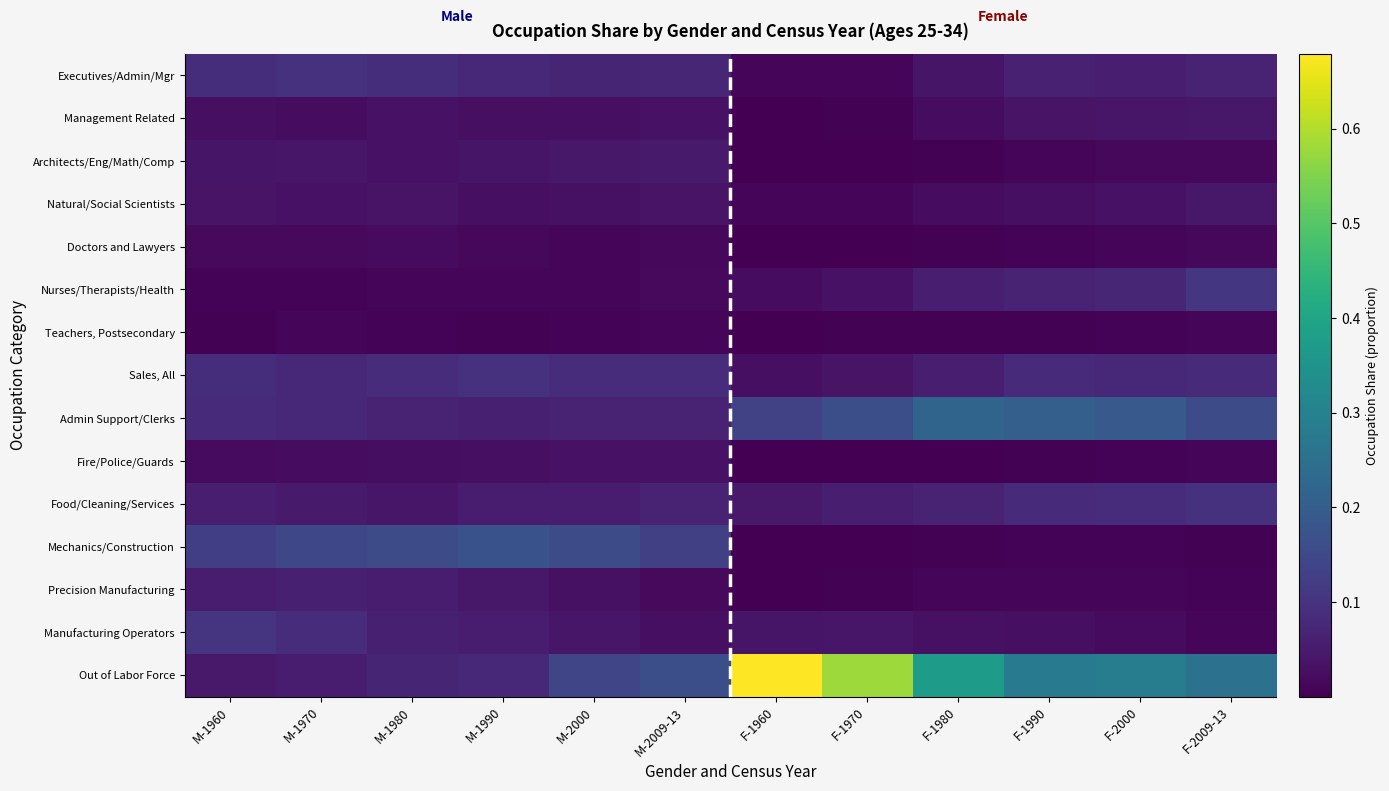

Reading right to left, list all the values displayed in this chart.

Executives/Admin/Mgr: F-2009-13=0.1	F-2000=0.1	F-1990=0.1	F-1980=0.0	F-1970=0.0	F-1960=0.0	M-2009-13=0.1	M-2000=0.1	M-1990=0.1	M-1980=0.1	M-1970=0.1	M-1960=0.1
Management Related: F-2009-13=0.0	F-2000=0.0	F-1990=0.0	F-1980=0.0	F-1970=0.0	F-1960=0.0	M-2009-13=0.0	M-2000=0.0	M-1990=0.0	M-1980=0.0	M-1970=0.0	M-1960=0.0
Architects/Eng/Math/Comp: F-2009-13=0.0	F-2000=0.0	F-1990=0.0	F-1980=0.0	F-1970=0.0	F-1960=0.0	M-2009-13=0.0	M-2000=0.0	M-1990=0.0	M-1980=0.0	M-1970=0.0	M-1960=0.0
Natural/Social Scientists: F-2009-13=0.0	F-2000=0.0	F-1990=0.0	F-1980=0.0	F-1970=0.0	F-1960=0.0	M-2009-13=0.0	M-2000=0.0	M-1990=0.0	M-1980=0.0	M-1970=0.0	M-1960=0.0
Doctors and Lawyers: F-2009-13=0.0	F-2000=0.0	F-1990=0.0	F-1980=0.0	F-1970=0.0	F-1960=0.0	M-2009-13=0.0	M-2000=0.0	M-1990=0.0	M-1980=0.0	M-1970=0.0	M-1960=0.0
Nurses/Therapists/Health: F-2009-13=0.1	F-2000=0.1	F-1990=0.1	F-1980=0.1	F-1970=0.0	F-1960=0.0	M-2009-13=0.0	M-2000=0.0	M-1990=0.0	M-1980=0.0	M-1970=0.0	M-1960=0.0
Teachers, Postsecondary: F-2009-13=0.0	F-2000=0.0	F-1990=0.0	F-1980=0.0	F-1970=0.0	F-1960=0.0	M-2009-13=0.0	M-2000=0.0	M-1990=0.0	M-1980=0.0	M-1970=0.0	M-1960=0.0
Sales, All: F-2009-13=0.1	F-2000=0.1	F-1990=0.1	F-1980=0.1	F-1970=0.0	F-1960=0.0	M-2009-13=0.1	M-2000=0.1	M-1990=0.1	M-1980=0.1	M-1970=0.1	M-1960=0.1
Admin Support/Clerks: F-2009-13=0.2	F-2000=0.2	F-1990=0.2	F-1980=0.2	F-1970=0.2	F-1960=0.1	M-2009-13=0.1	M-2000=0.1	M-1990=0.1	M-1980=0.1	M-1970=0.1	M-1960=0.1
Fire/Police/Guards: F-2009-13=0.0	F-2000=0.0	F-1990=0.0	F-1980=0.0	F-1970=0.0	F-1960=0.0	M-2009-13=0.0	M-2000=0.0	M-1990=0.0	M-1980=0.0	M-1970=0.0	M-1960=0.0
Food/Cleaning/Services: F-2009-13=0.1	F-2000=0.1	F-1990=0.1	F-1980=0.1	F-1970=0.1	F-1960=0.0	M-2009-13=0.1	M-2000=0.1	M-1990=0.1	M-1980=0.0	M-1970=0.1	M-1960=0.1
Mechanics/Construction: F-2009-13=0.0	F-2000=0.0	F-1990=0.0	F-1980=0.0	F-1970=0.0	F-1960=0.0	M-2009-13=0.1	M-2000=0.2	M-1990=0.2	M-1980=0.2	M-1970=0.1	M-1960=0.1
Precision Manufacturing: F-2009-13=0.0	F-2000=0.0	F-1990=0.0	F-1980=0.0	F-1970=0.0	F-1960=0.0	M-2009-13=0.0	M-2000=0.0	M-1990=0.0	M-1980=0.1	M-1970=0.1	M-1960=0.1
Manufacturing Operators: F-2009-13=0.0	F-2000=0.0	F-1990=0.0	F-1980=0.0	F-1970=0.0	F-1960=0.0	M-2009-13=0.0	M-2000=0.0	M-1990=0.1	M-1980=0.1	M-1970=0.1	M-1960=0.1
Out of Labor Force: F-2009-13=0.3	F-2000=0.3	F-1990=0.3	F-1980=0.4	F-1970=0.6	F-1960=0.7	M-2009-13=0.2	M-2000=0.1	M-1990=0.1	M-1980=0.1	M-1970=0.1	M-1960=0.0